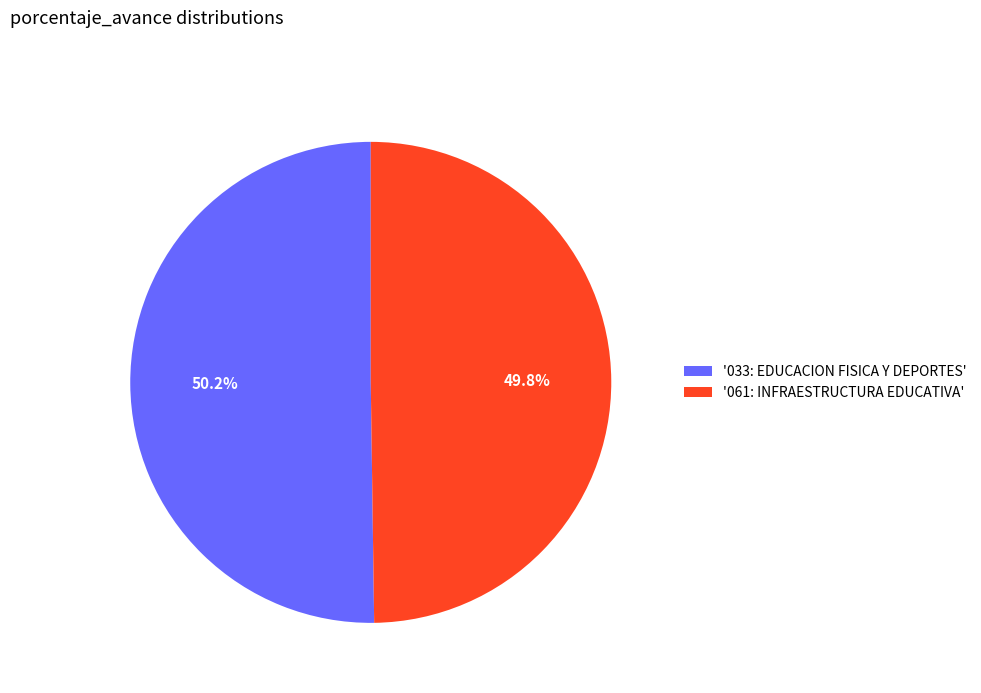

Count the number of slices in the pie.

2